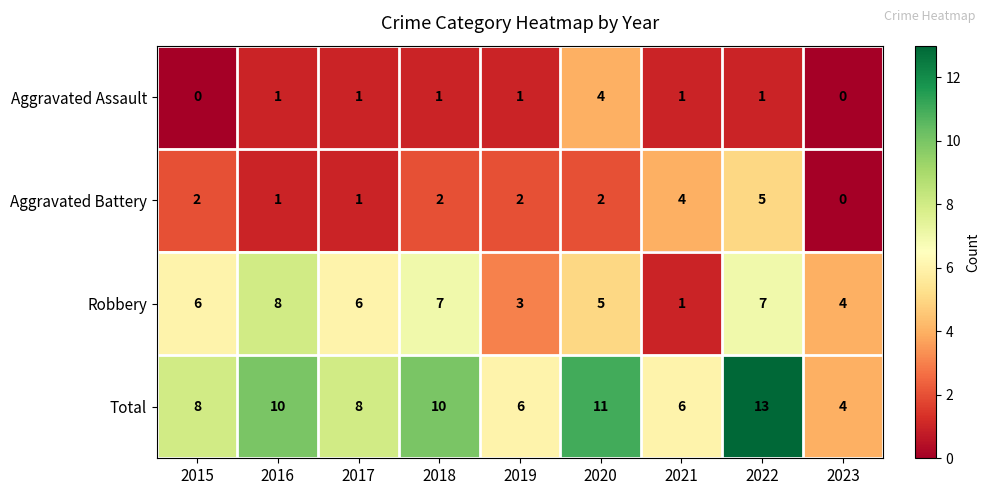

How many Aggravated Assault values are between 1 and 2?

6